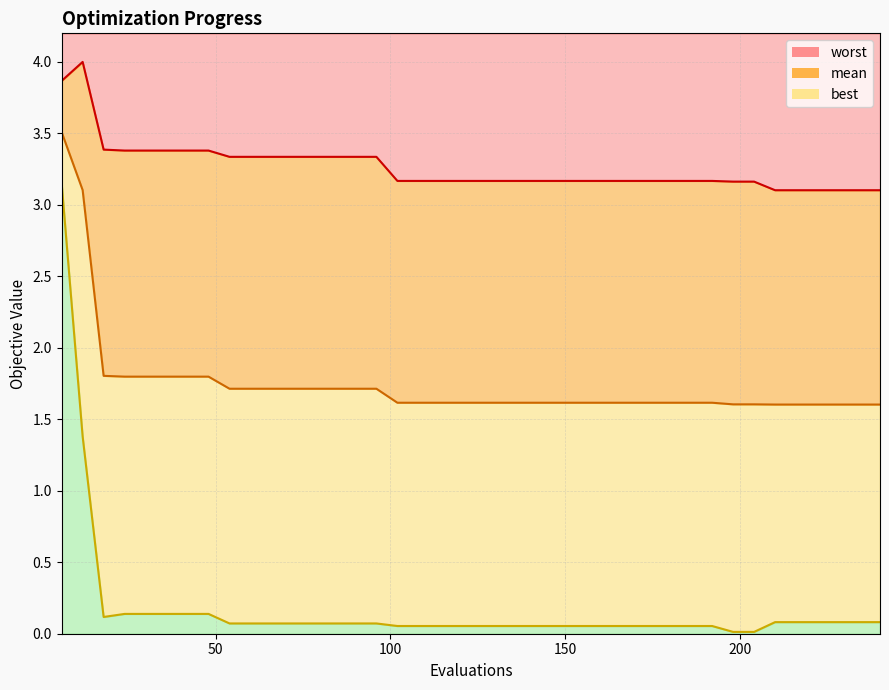

At which category does worst reach its first local peak?

12